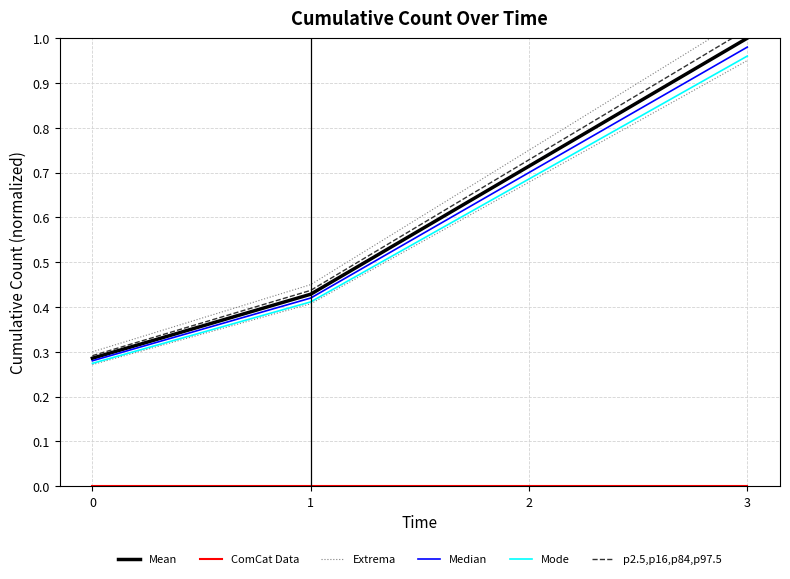

List the labels in order of Median value, largest first.

3, 2, 1, 0